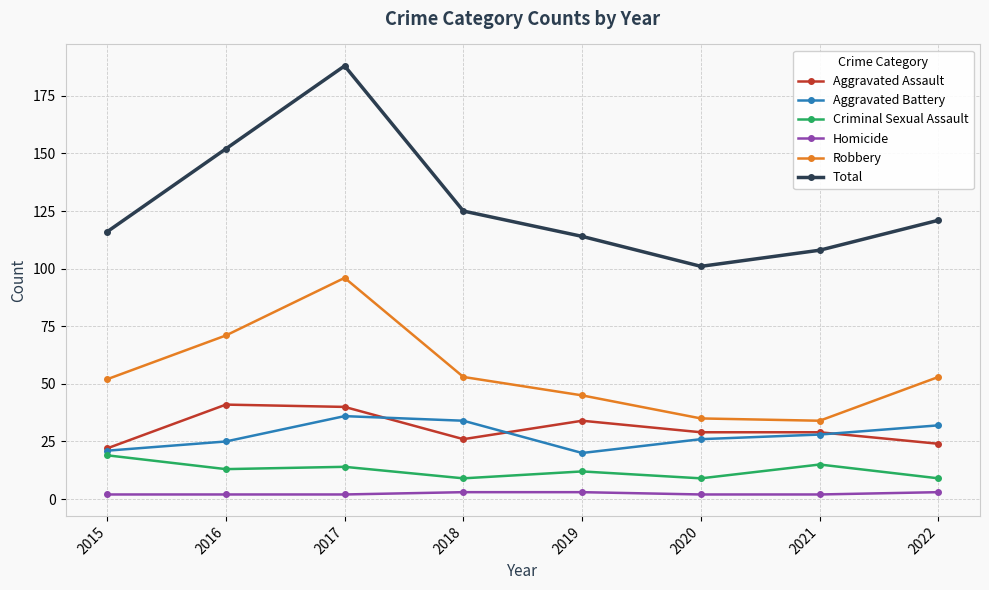

What is the difference between the maximum and second lowest values in the Total series?

80